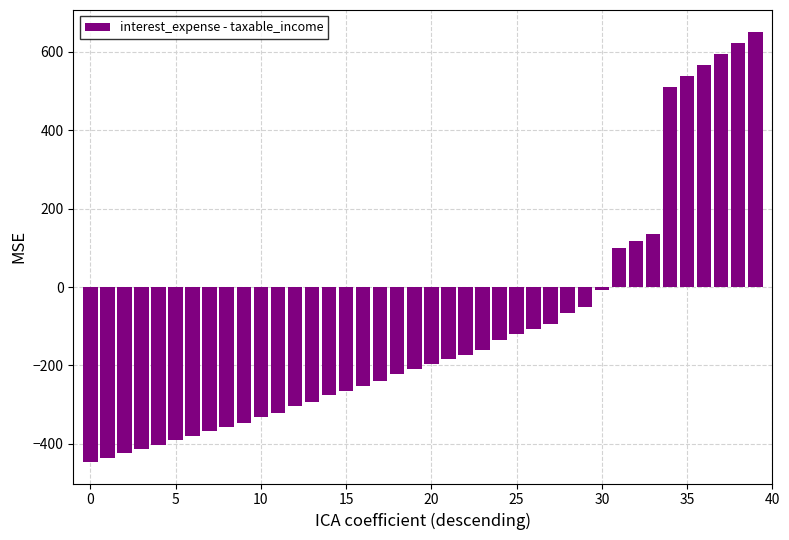

How many values are above zero?

9